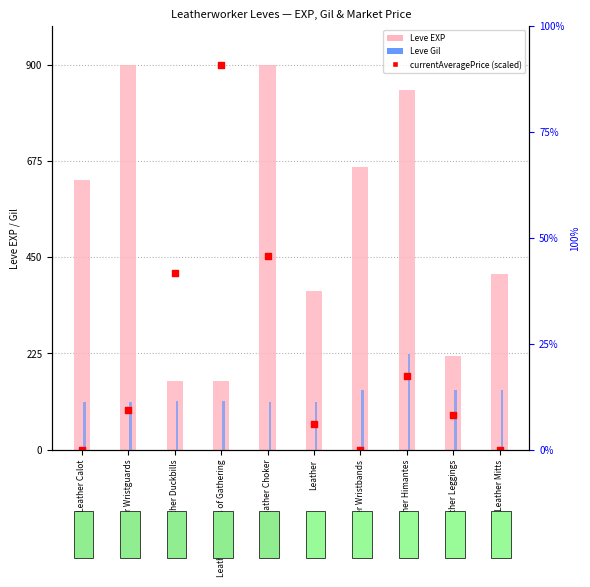

Which series contains the lowest Y value?

currentAveragePrice (scaled)